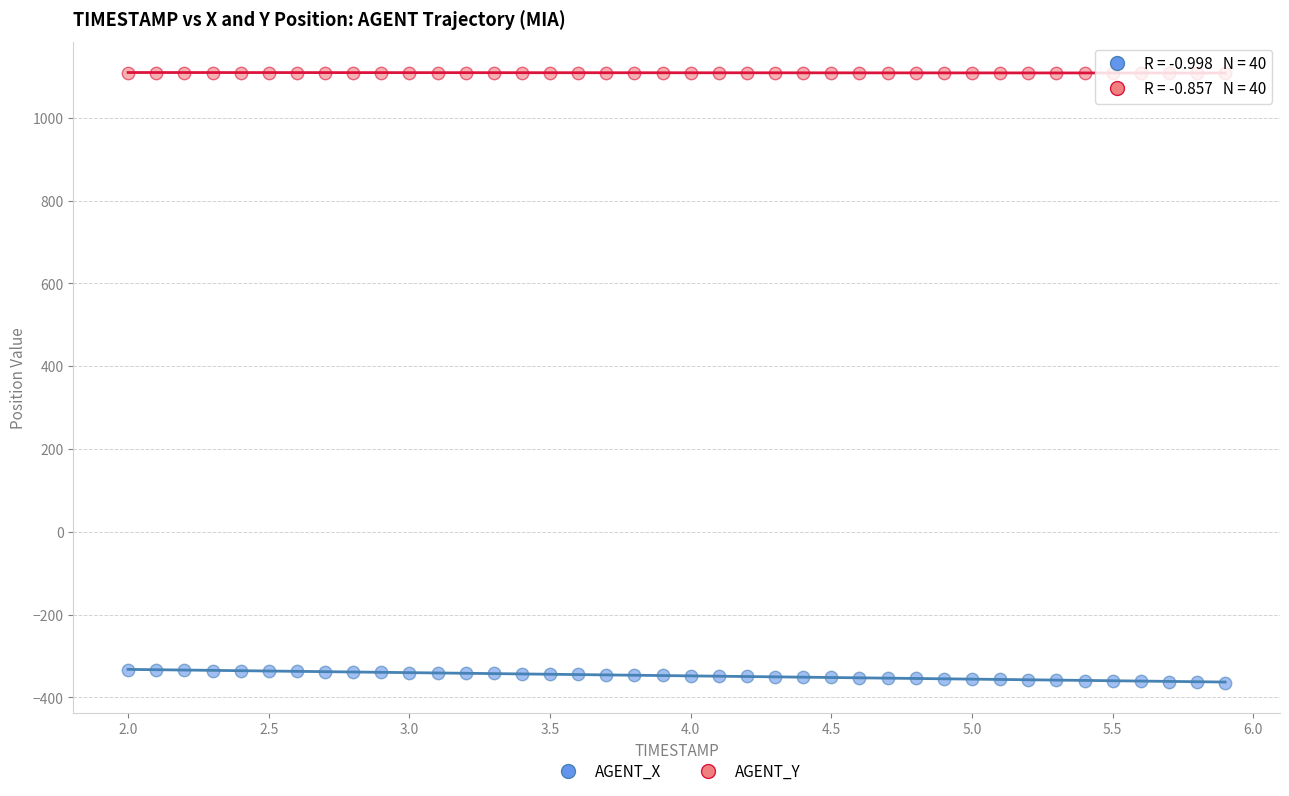

Which series reaches the minimum Y coordinate?

AGENT_X